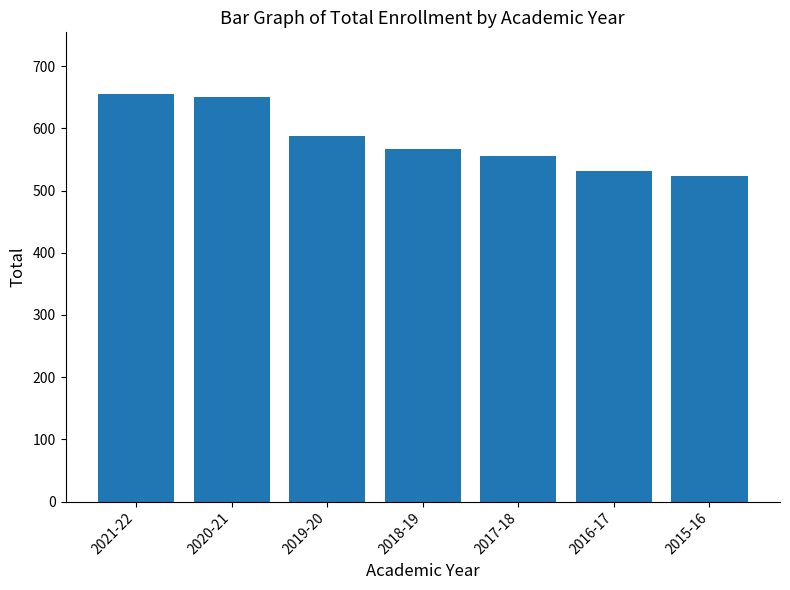

Between 2021-22 and 2019-20, which is larger?

2021-22